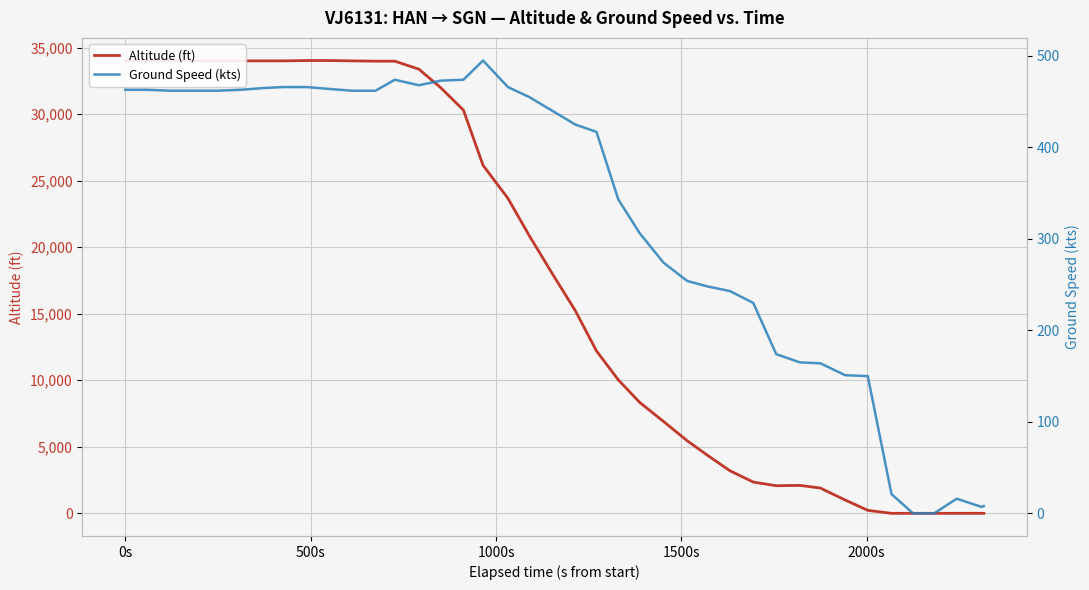

In Ground Speed (kts), how many points are lower than both neighbors (excluding endpoints)?

2